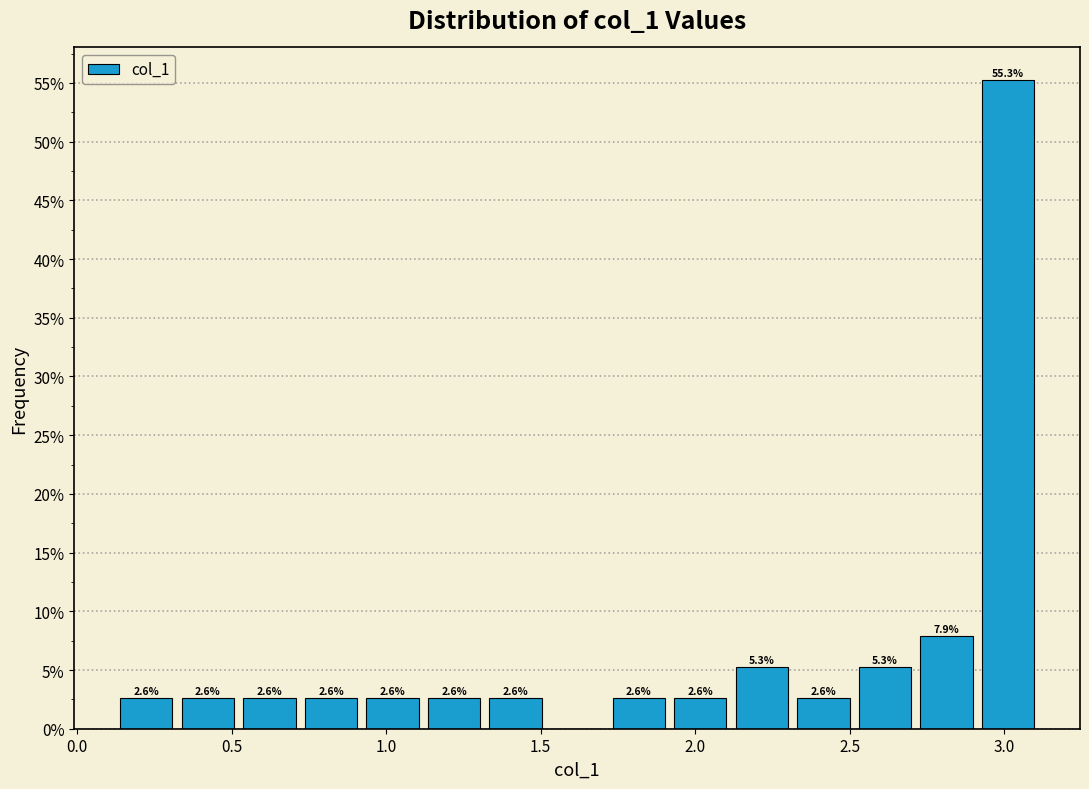

Around what value on the x-axis is the tallest bar? Give the approximate position of its centre, as read against the axis.

3.00